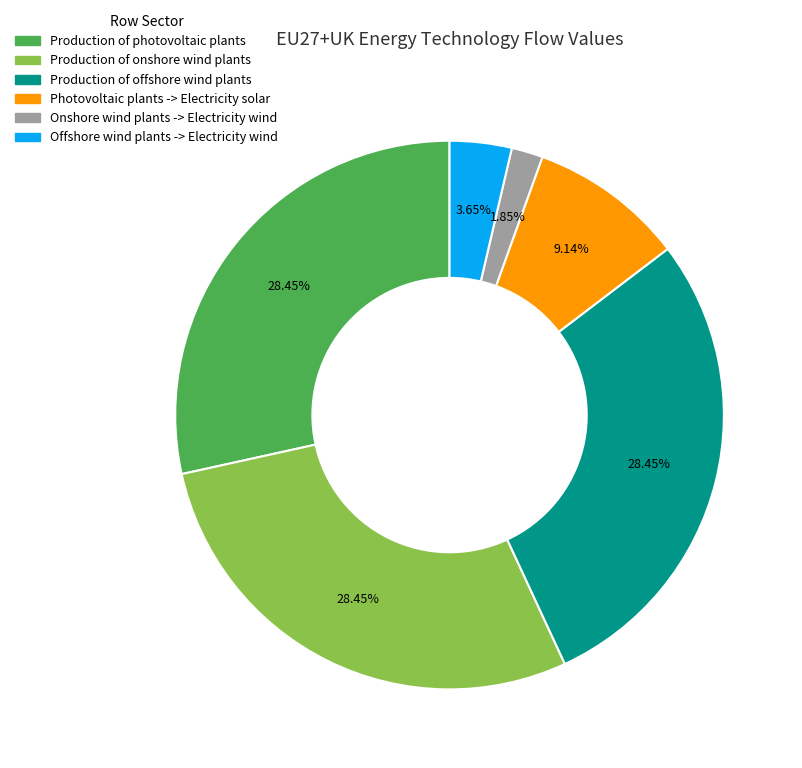

Is the sum of Onshore wind plants -> Electricity wind and Production of offshore wind plants greater than half?

No